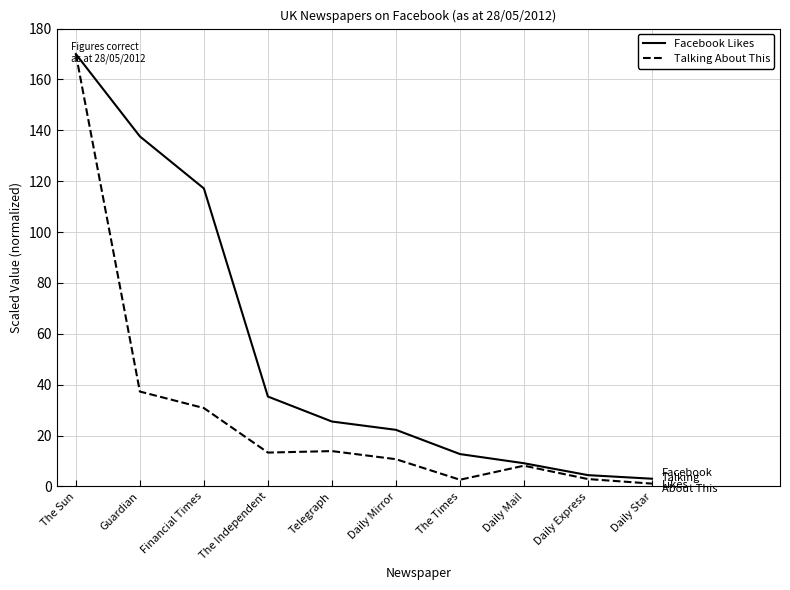

The value of Facebook Likes at Guardian is 137.6. True or false?

True